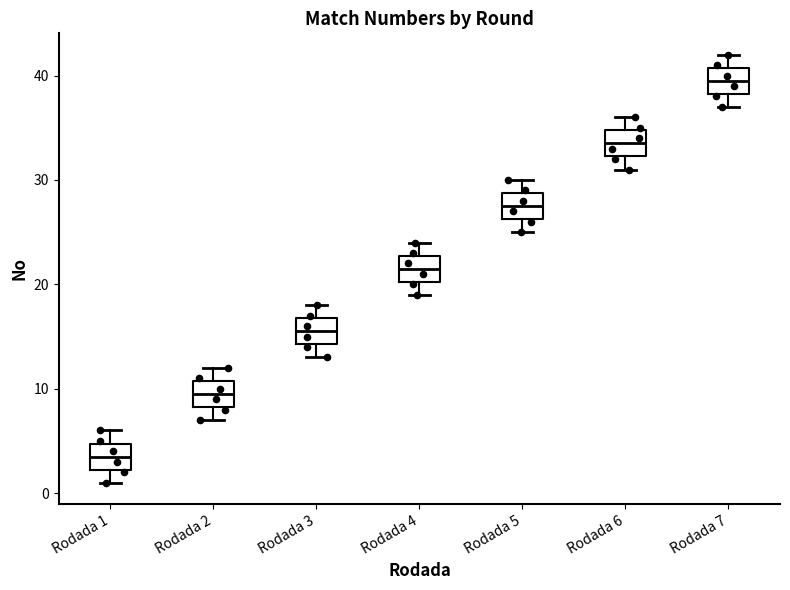

Where does the lower whisker of the box for Rodada 4 end on the y-axis? The values are not printed on the chart, so give them approximately, as read against the axis.

19